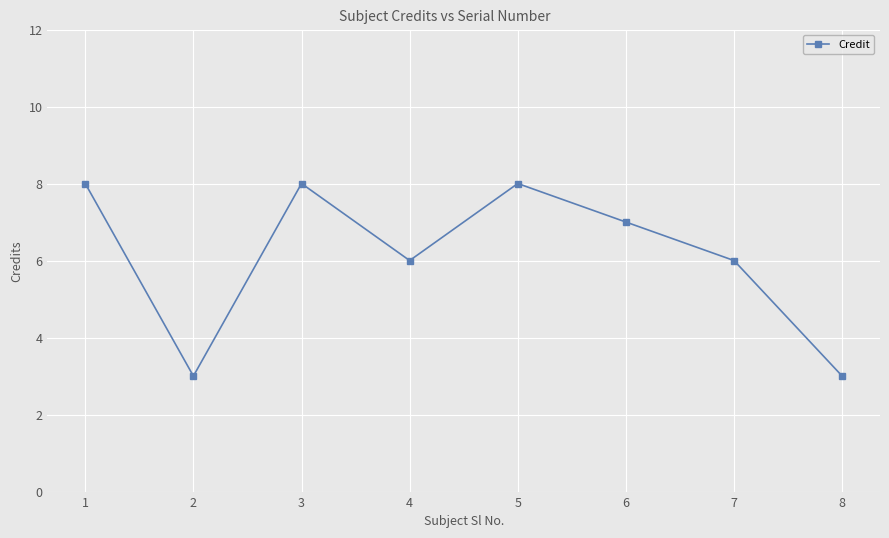

What value does the data have at 6?

7